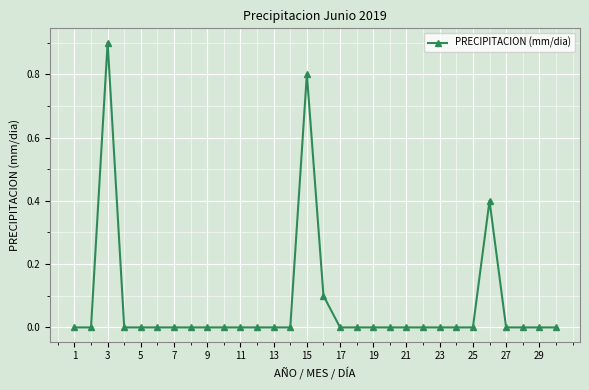

What is the greatest value displayed?

0.9